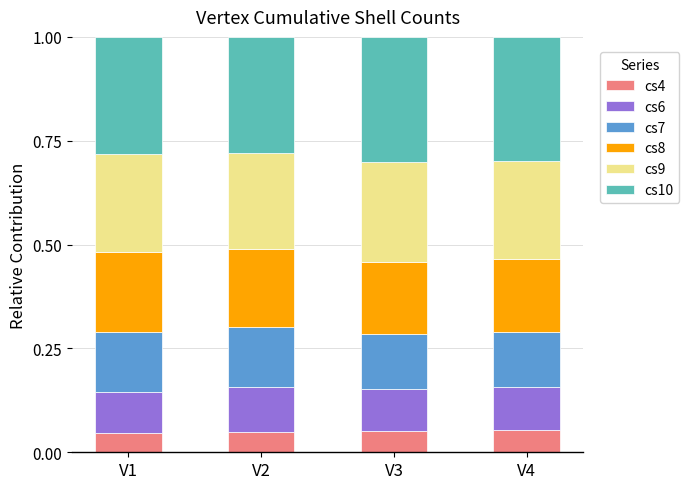

What is the total value across all series at V4?

1.0